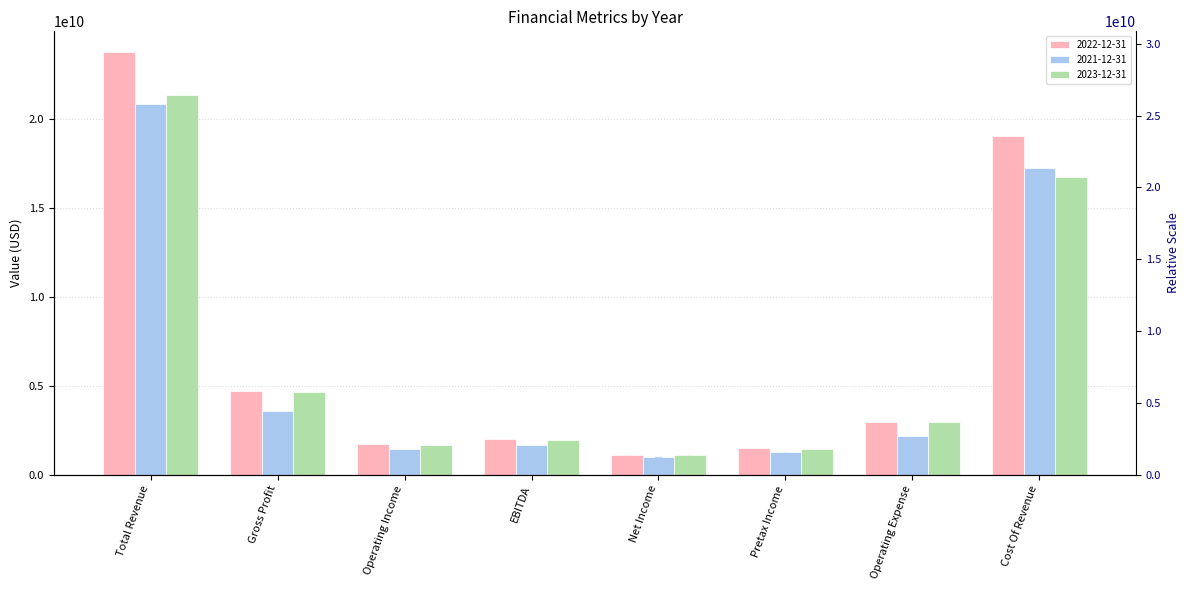

What is the greatest value displayed?

23748700000